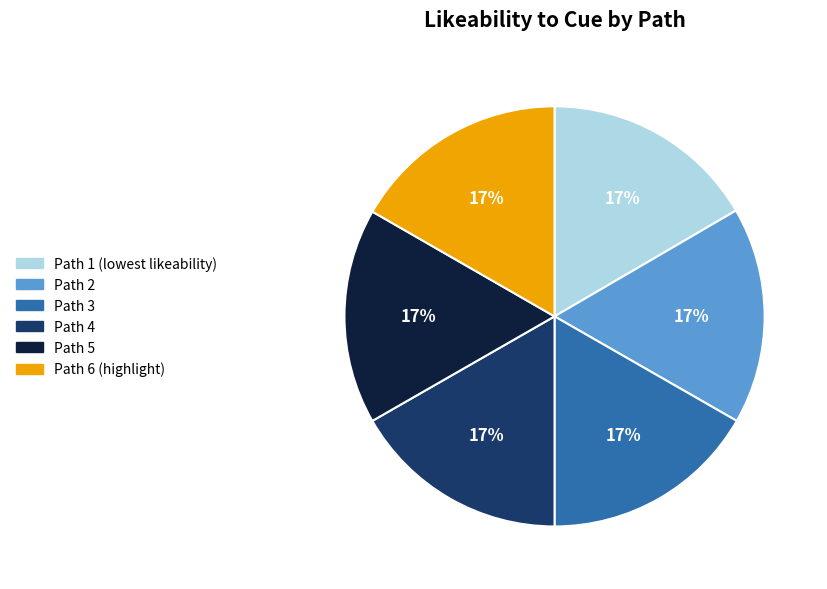

Is there a majority slice in this chart?

No